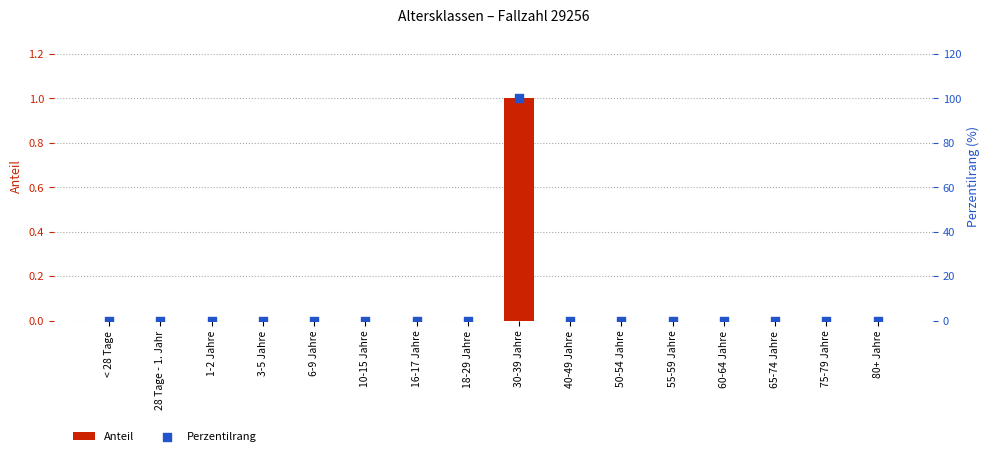

Which series has the largest total across all categories?

Perzentilrang